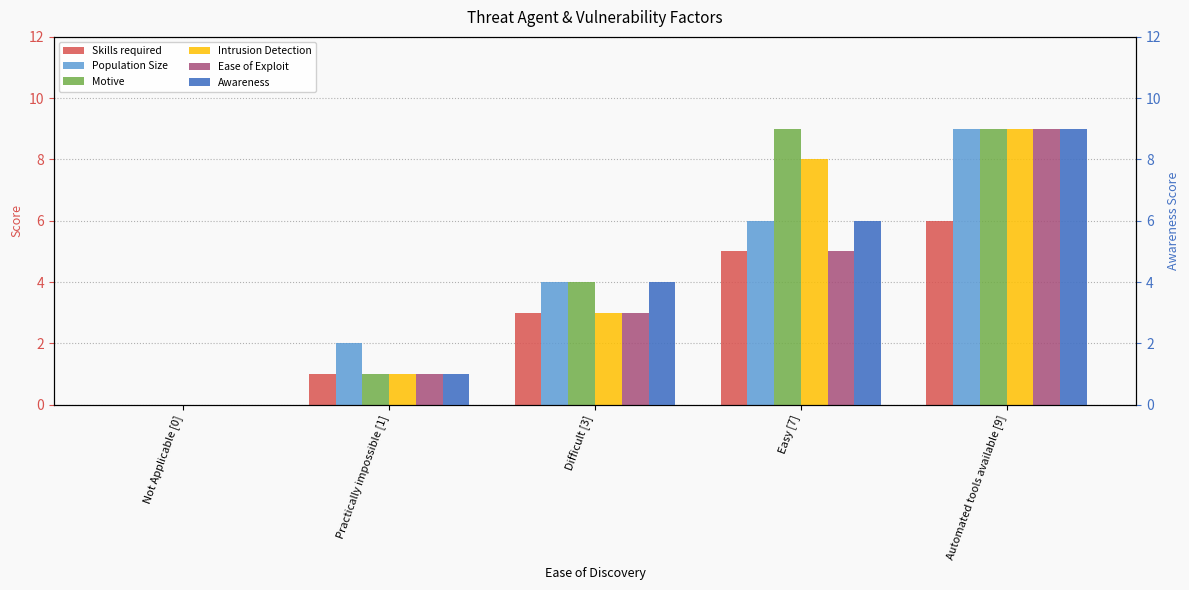

Does the chart contain stacked bars?

No